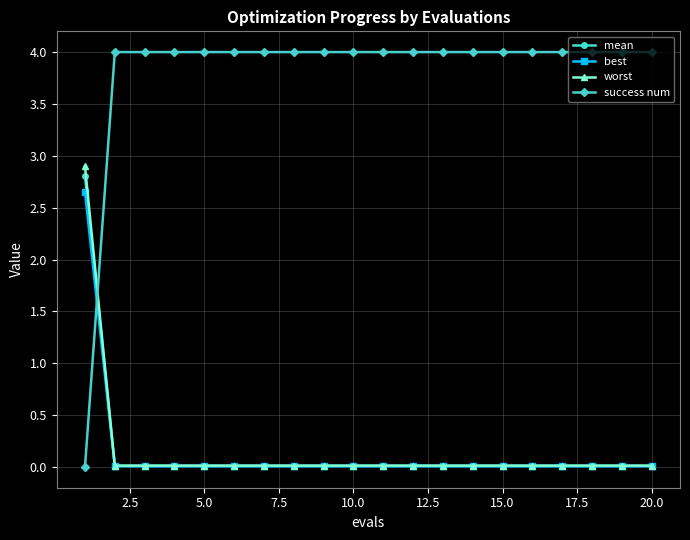

What are all the series names shown in the legend?

mean, best, worst, success num